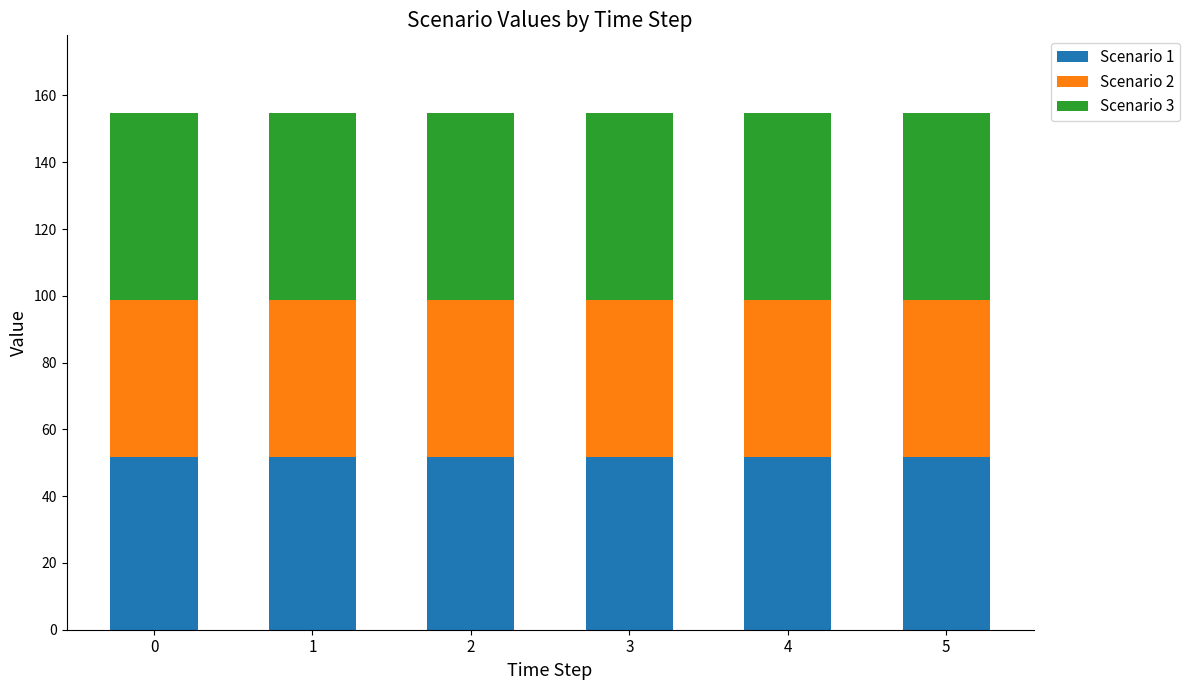

Does the chart contain any negative values?

No